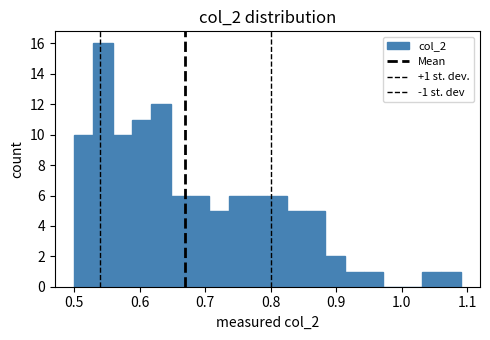

Around what value on the x-axis is the tallest bar? Give the approximate position of its centre, as read against the axis.

0.54